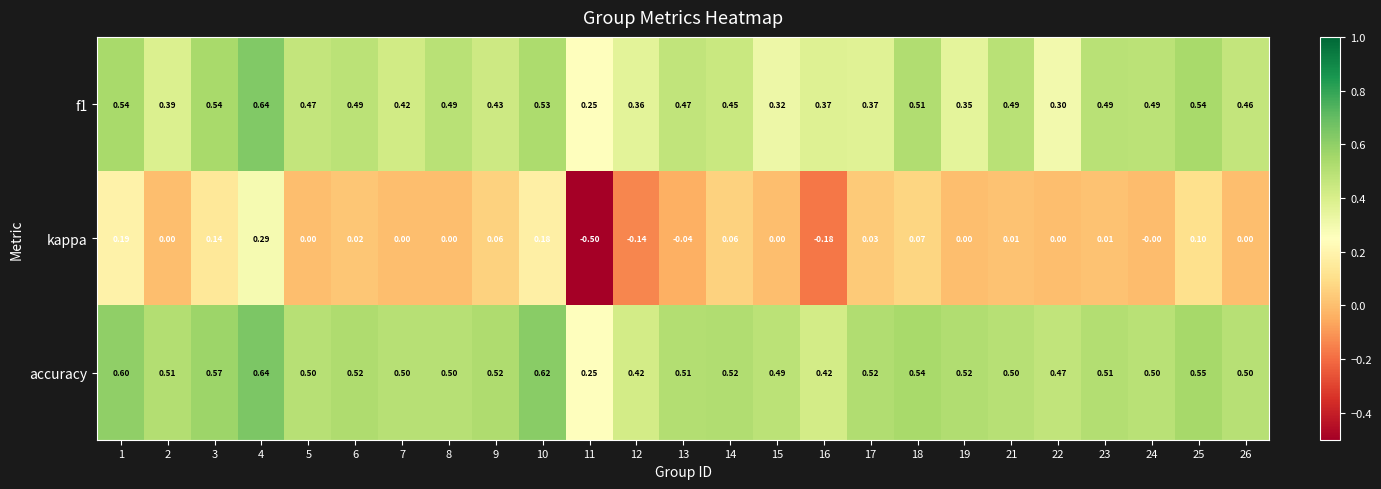

Is the value of kappa at 3 greater than the value of f1 at 14?

No